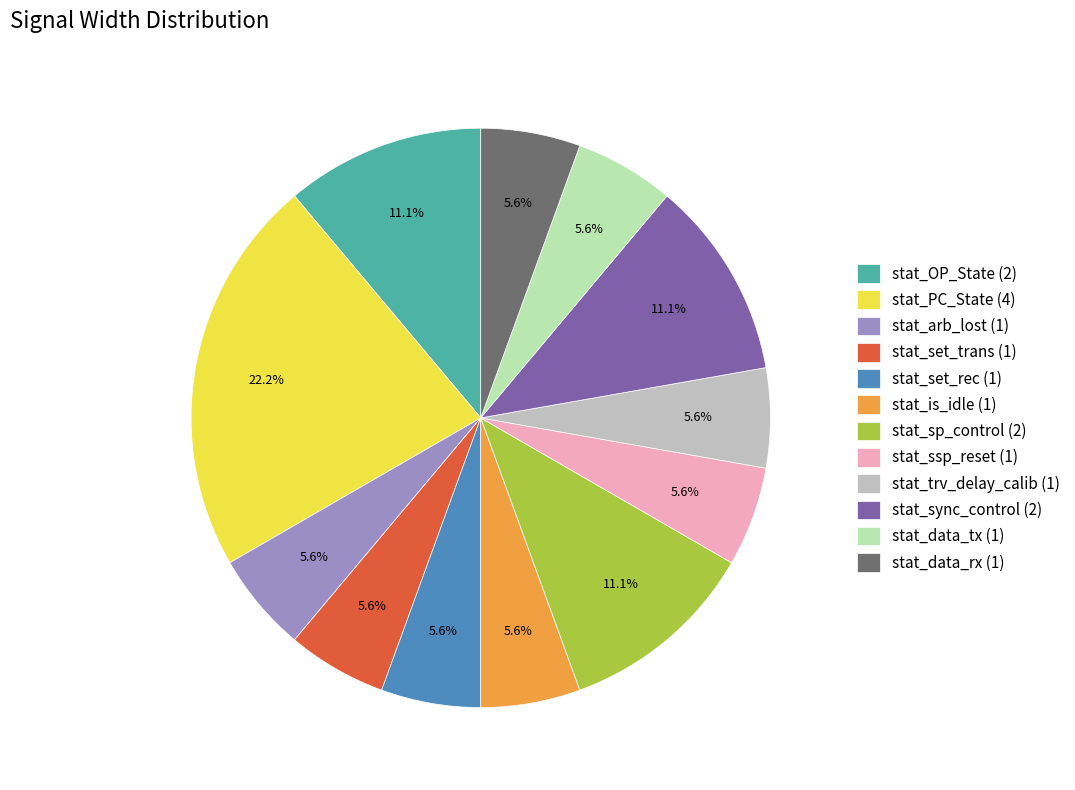

To the nearest percent, what is the combined percentage of stat_OP_State (2) and stat_sync_control (2)?

22%